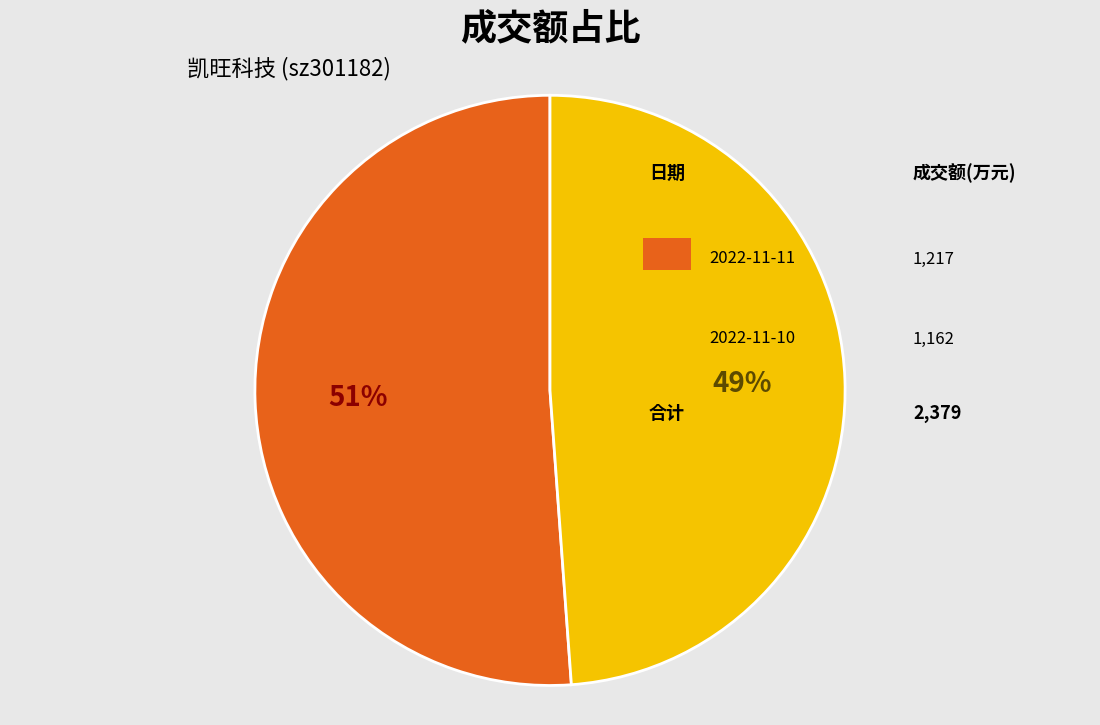

To the nearest percent, what is the difference between the largest and smallest slice percentages?

2%